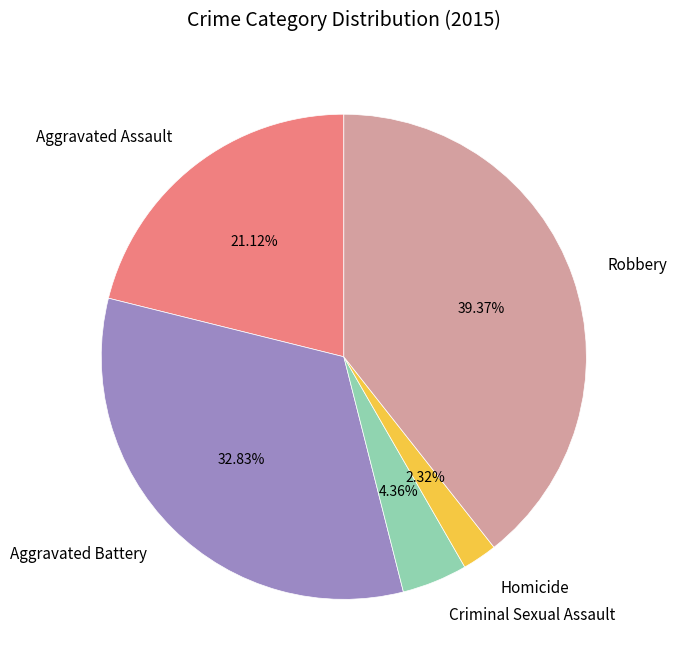

To the nearest percent, what is the difference between the largest and smallest slice percentages?

37%